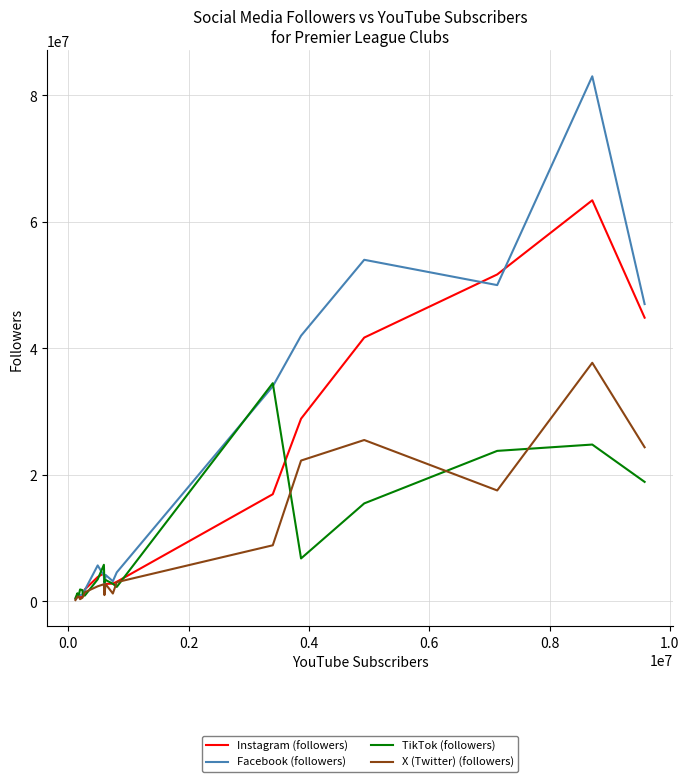

Which series has the largest range (max minus min)?

Facebook (followers)